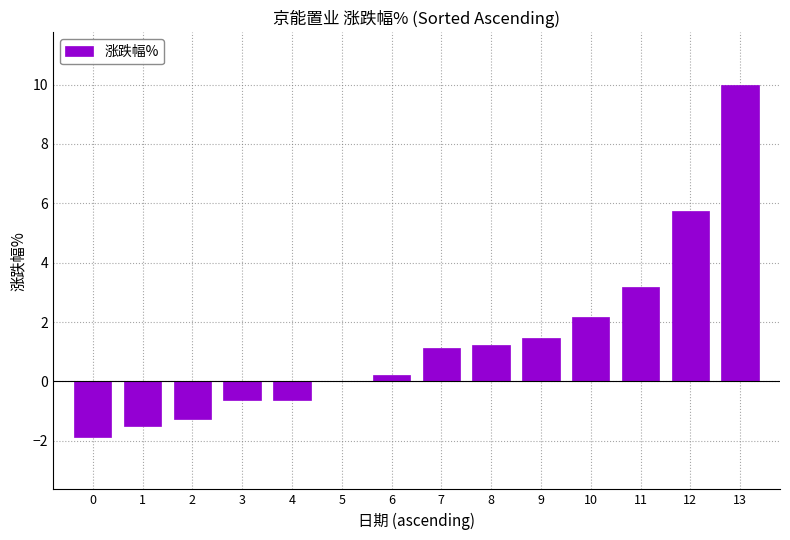

At which label does the data first exceed 1?

7